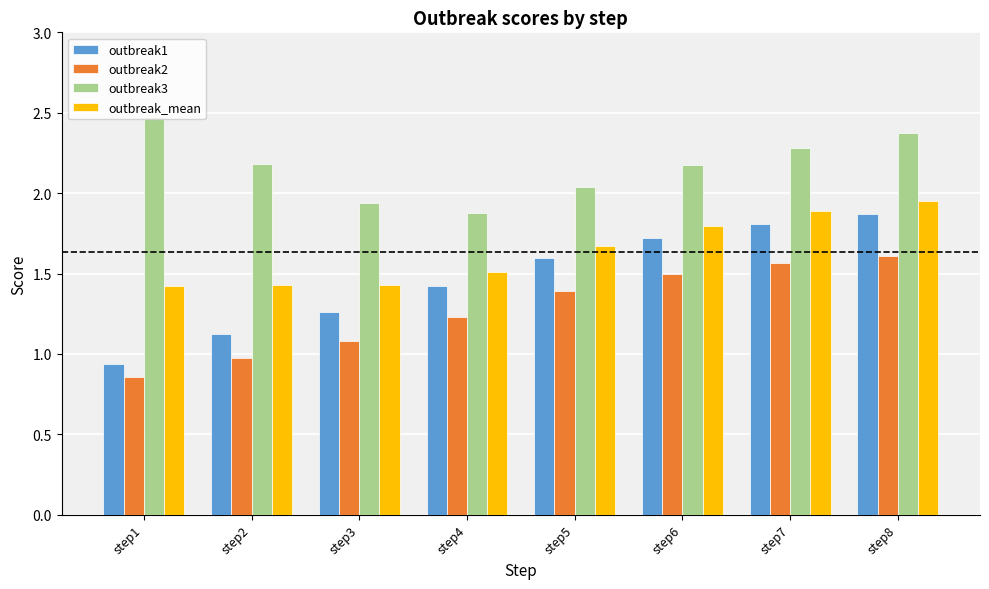

Which category has the highest value across all series?

step1